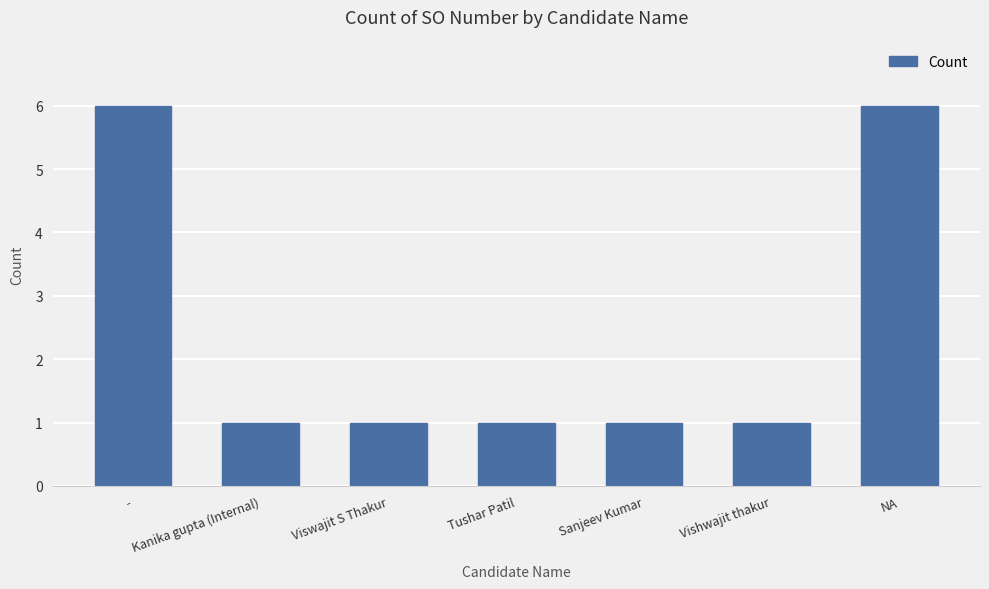

What is the label of the 6th bar from the left?

Vishwajit thakur